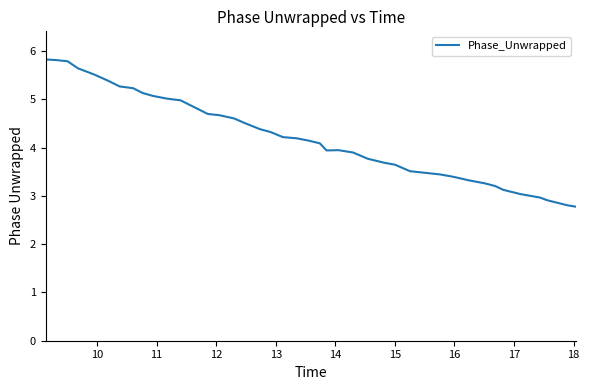

What is the minimum value shown in the chart?

2.8